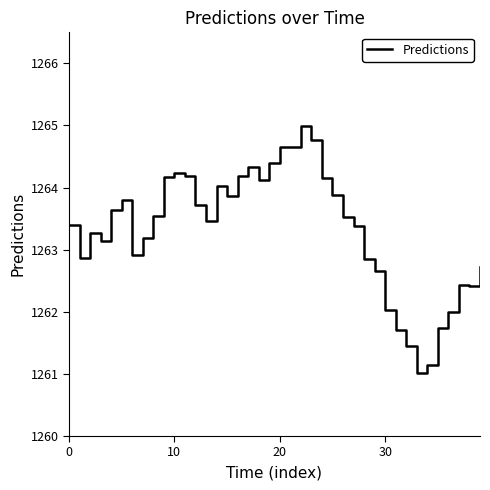

What is the maximum value shown in the chart?

1265.0